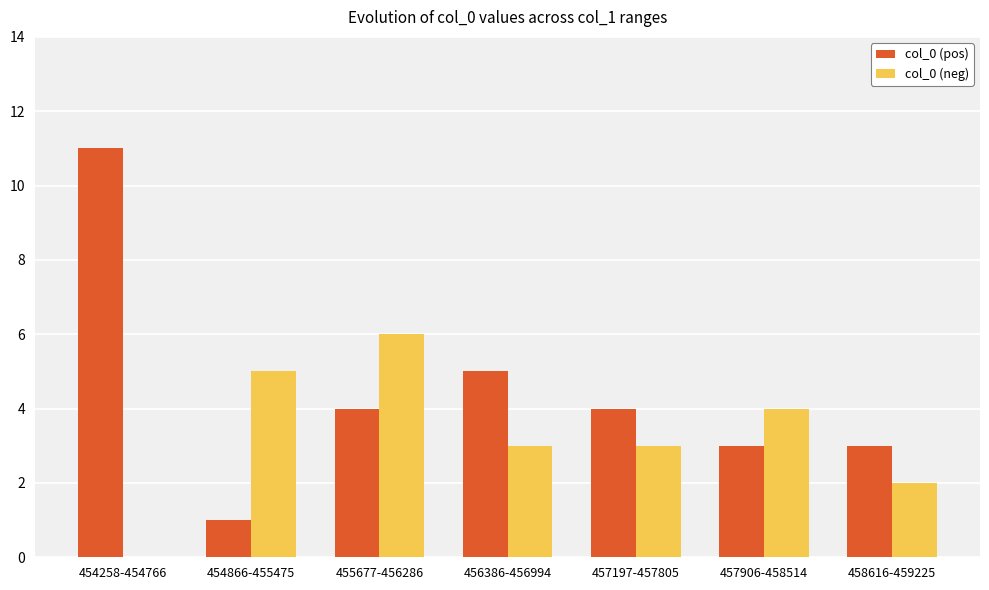

Count the col_0 (pos) values in the range 3 to 5.

5